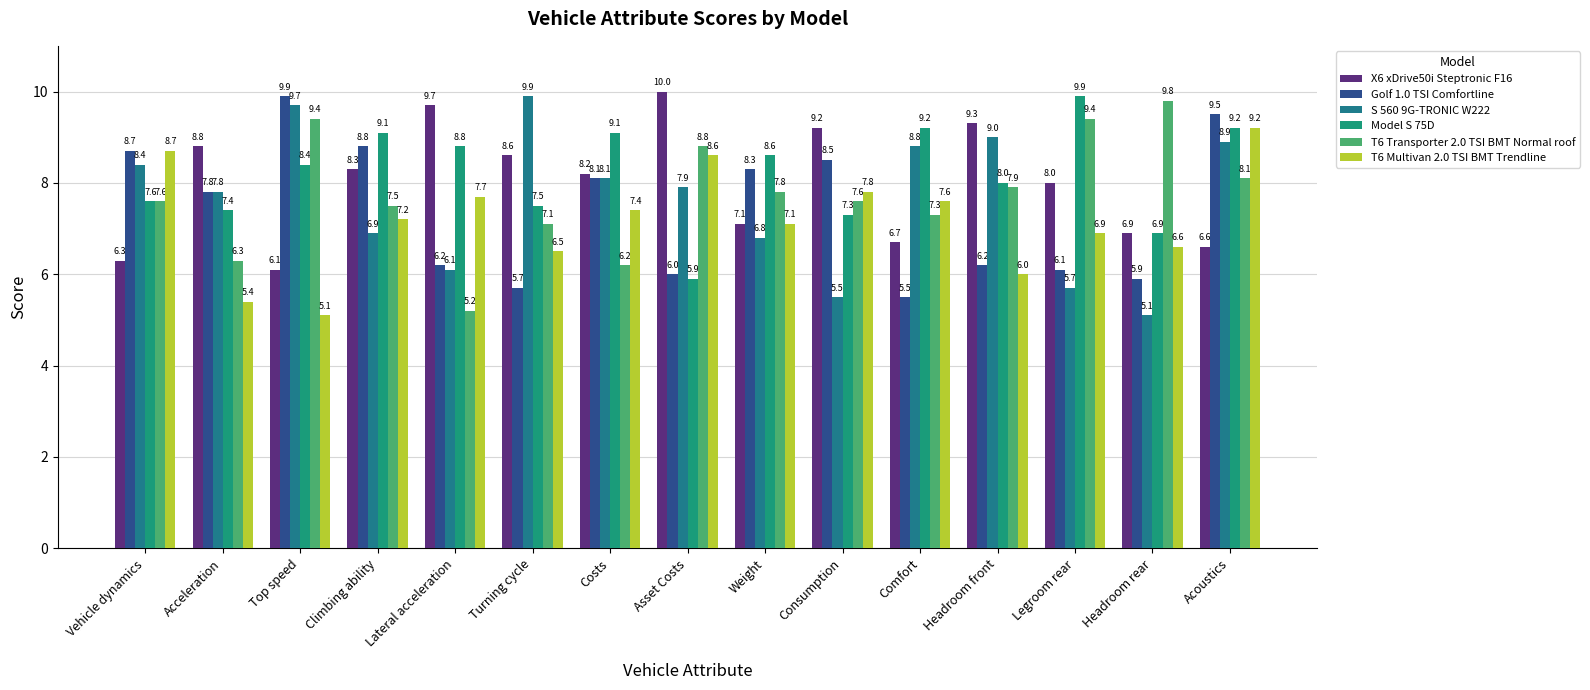

Between Vehicle dynamics and Headroom front, which series saw the biggest shift?

X6 xDrive50i Steptronic F16